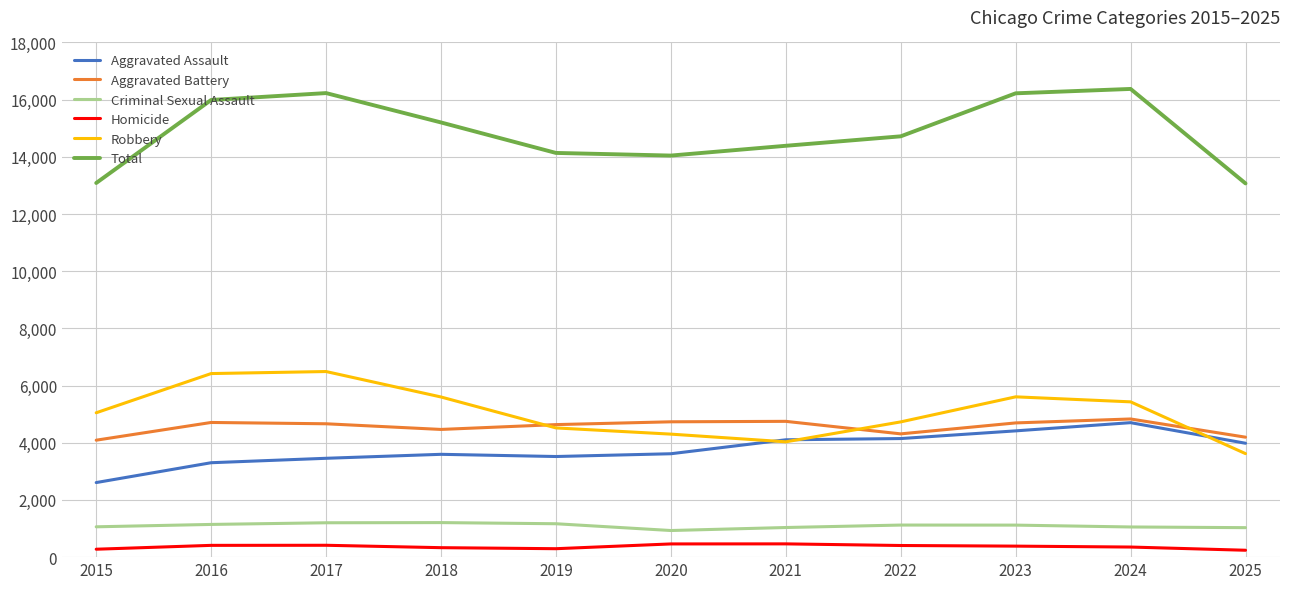

What is the maximum value for Robbery?

6491